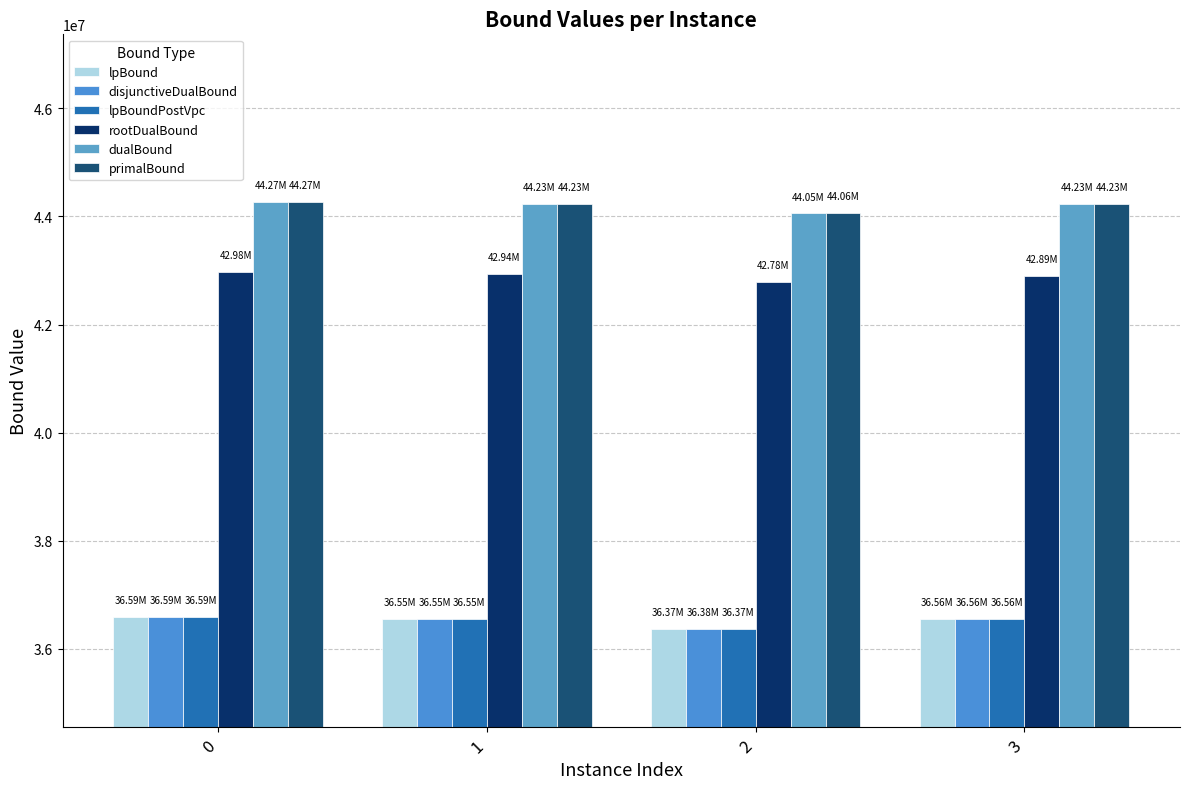

What is the lowest value of the lpBound series?

36373790.9